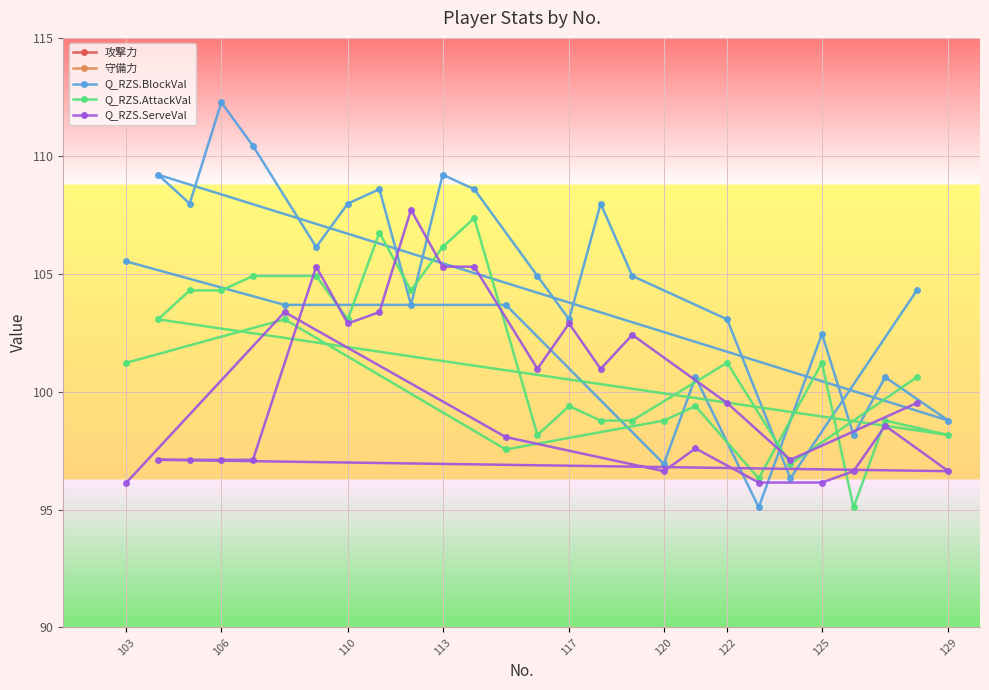

The Q_RZS.AttackVal series shows 51.9 at 110. True or false?

False